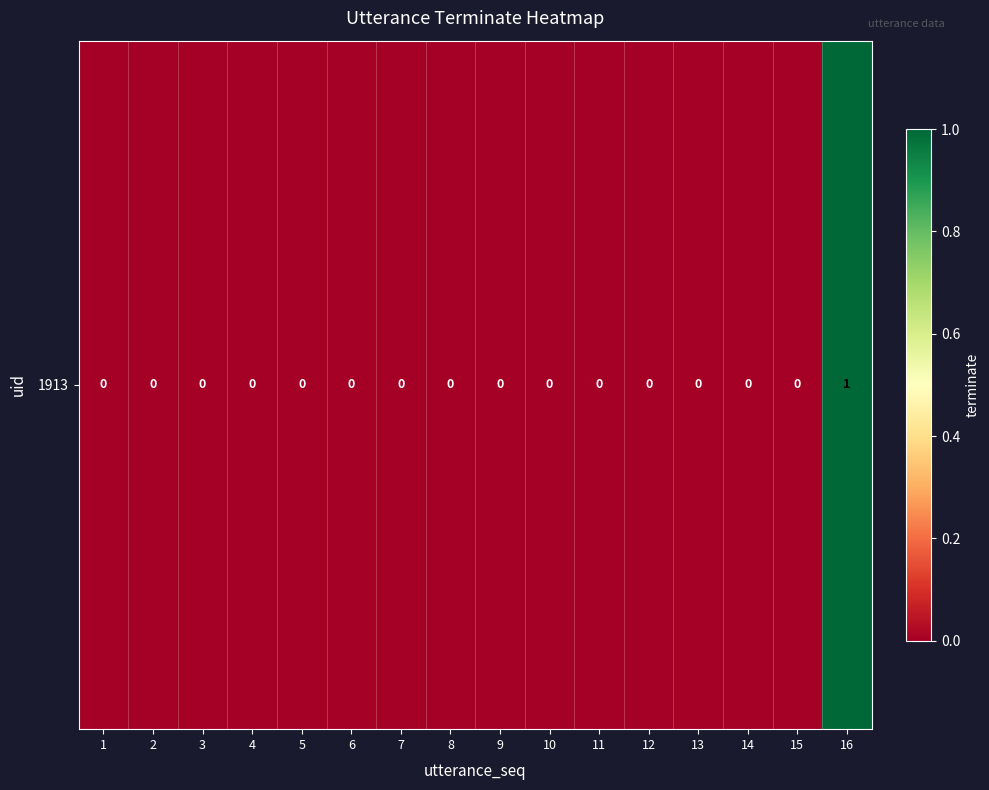

How many values are between 0 and 1?

16